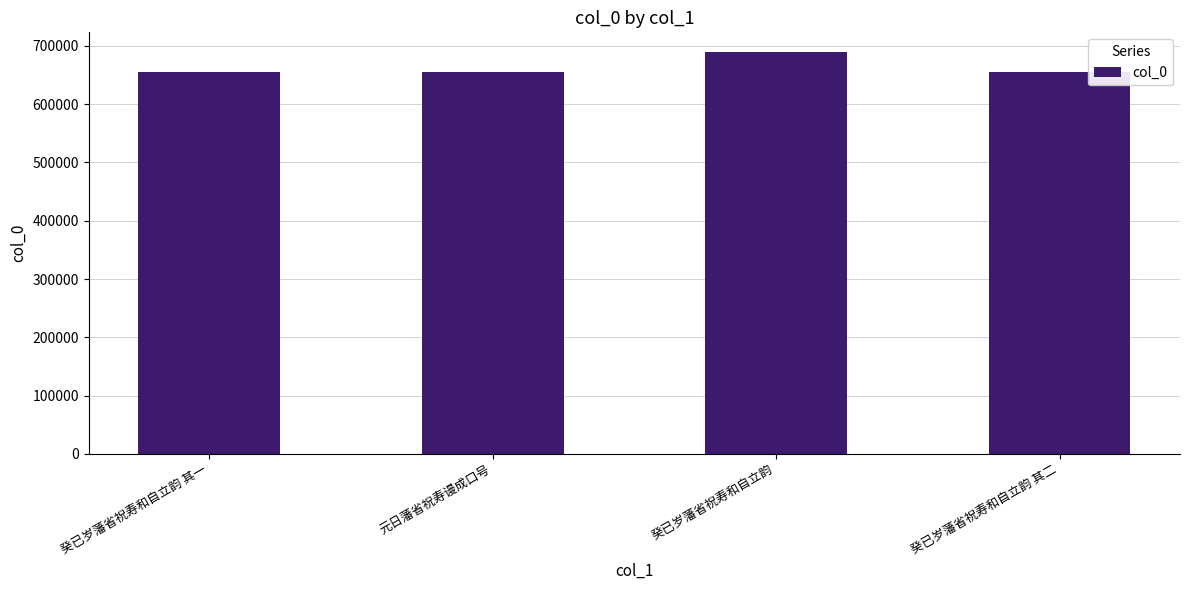

How many categories are shown in the chart?

4